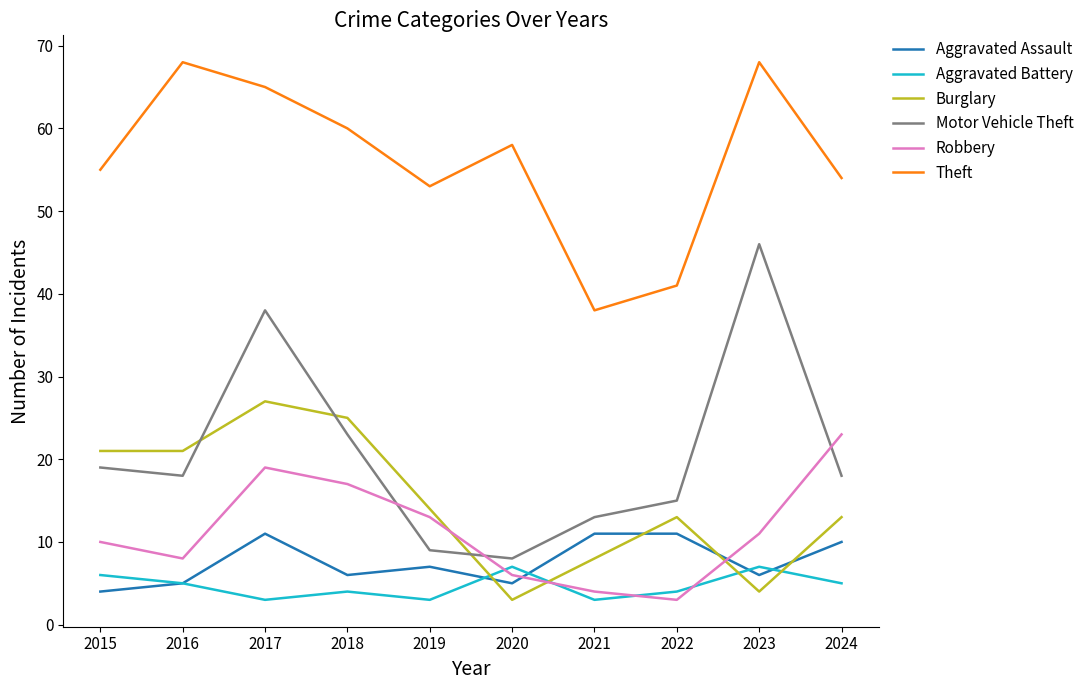

True or false: Robbery has more than 1 points higher than both neighbors.

False